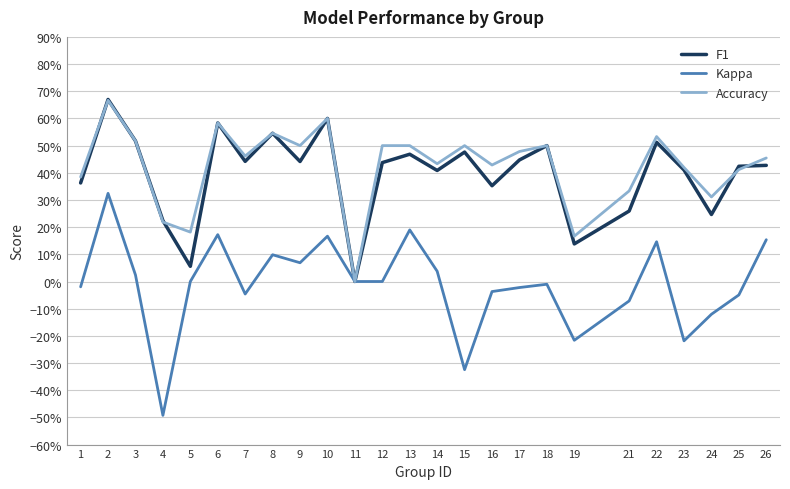

What is the difference between the highest and lowest values at 12?

0.5